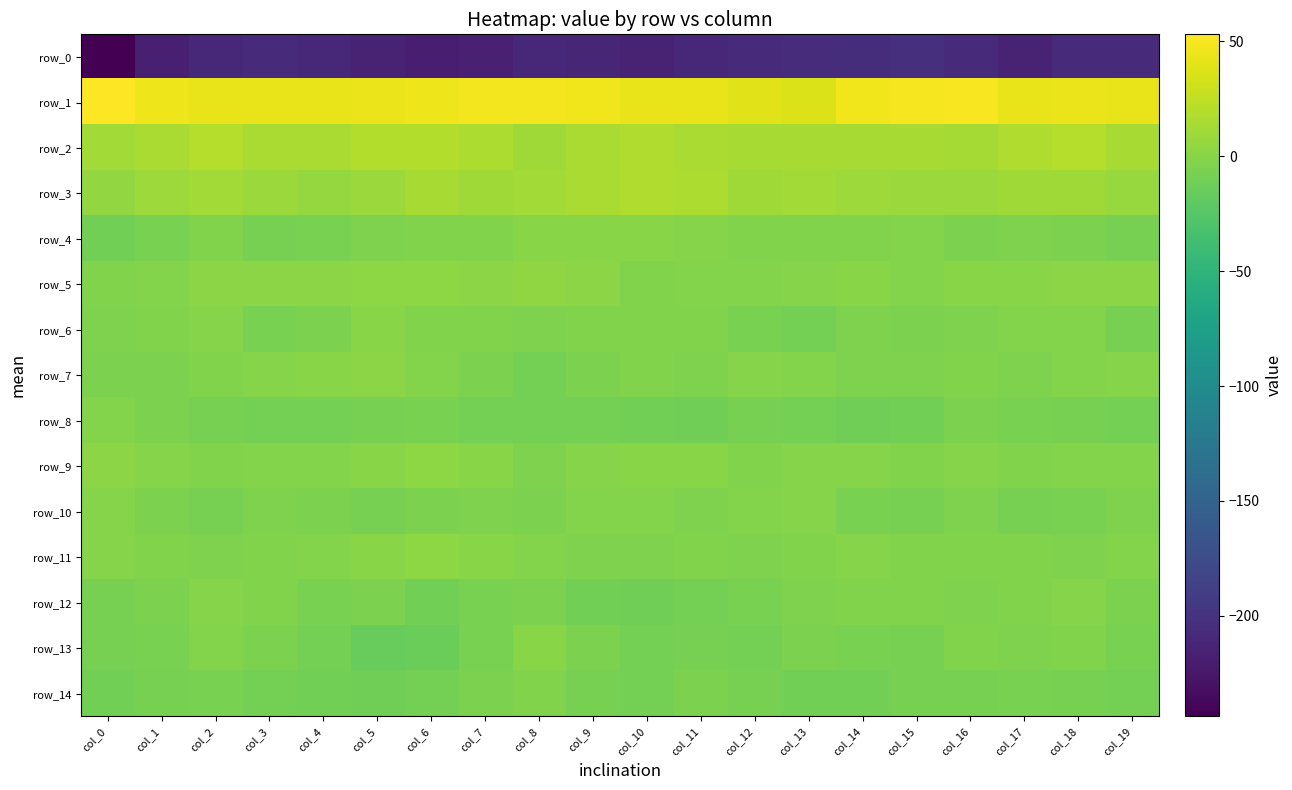

Rank the series by their maximum value, from lowest to highest.

row_0, row_14, row_8, row_12, row_10, row_6, row_4, row_13, row_7, row_9, row_11, row_5, row_3, row_2, row_1